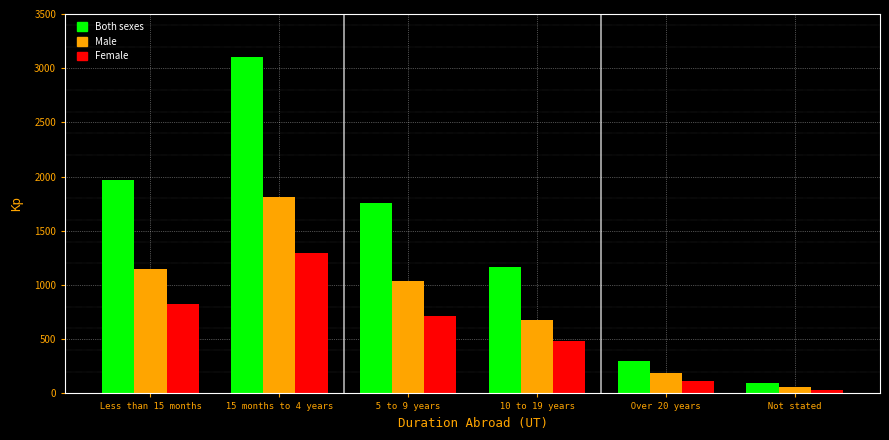

Reading left to right, extract all data points from this chart.

Both sexes: 1972	3103	1754	1164	298	94
Male: 1144	1812	1040	678	187	59
Female: 828	1291	714	486	111	35